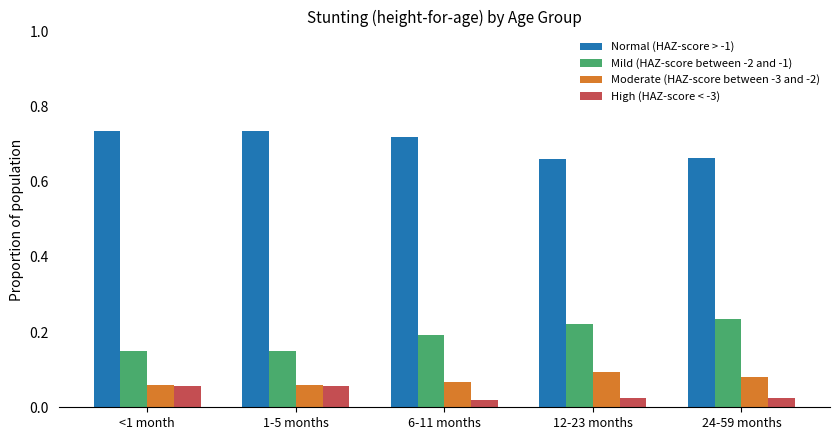

How many bars are there in each group?

4